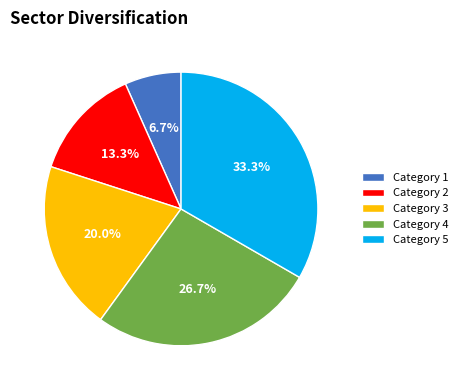

Is there a majority slice in this chart?

No